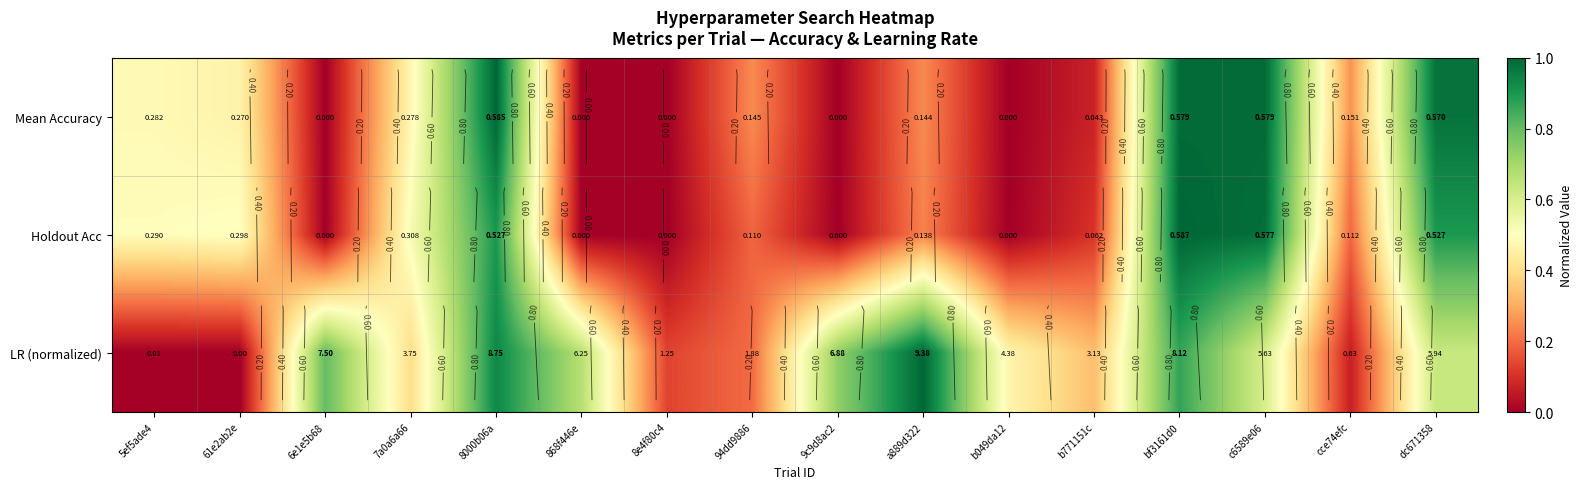

At which category is the sum across all series the highest?

bf3161d0